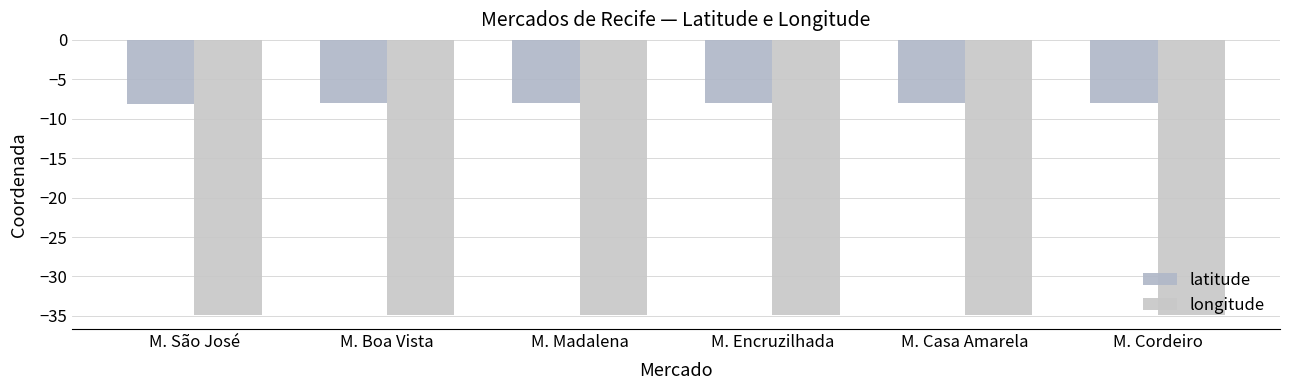

Which series has the largest total across all categories?

latitude